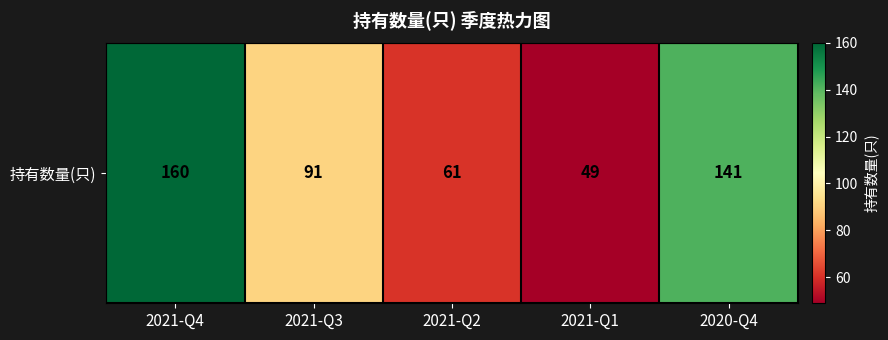

Rank the categories by value from highest to lowest.

2021-Q4, 2020-Q4, 2021-Q3, 2021-Q2, 2021-Q1